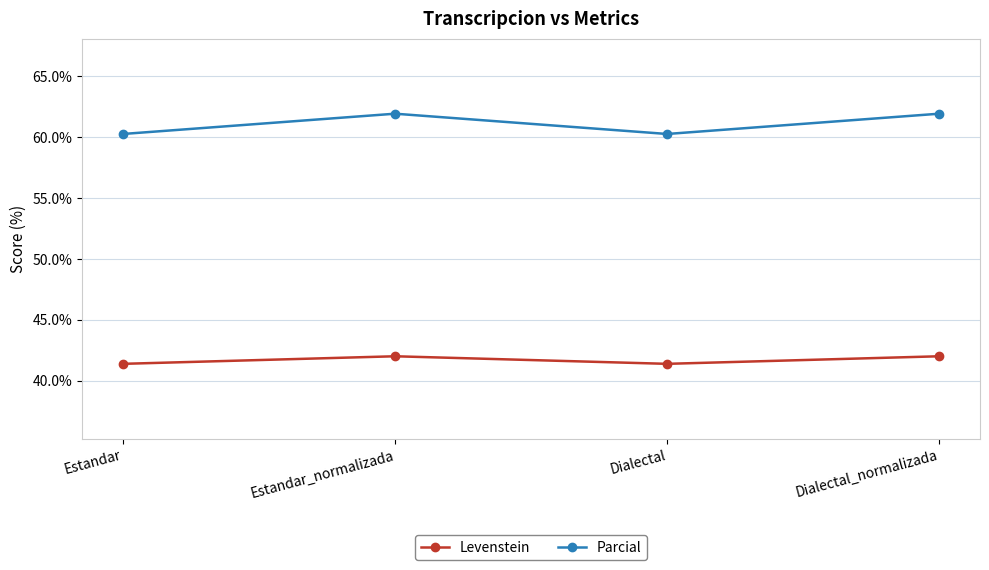

What is the lowest value of the Parcial series?

60.2